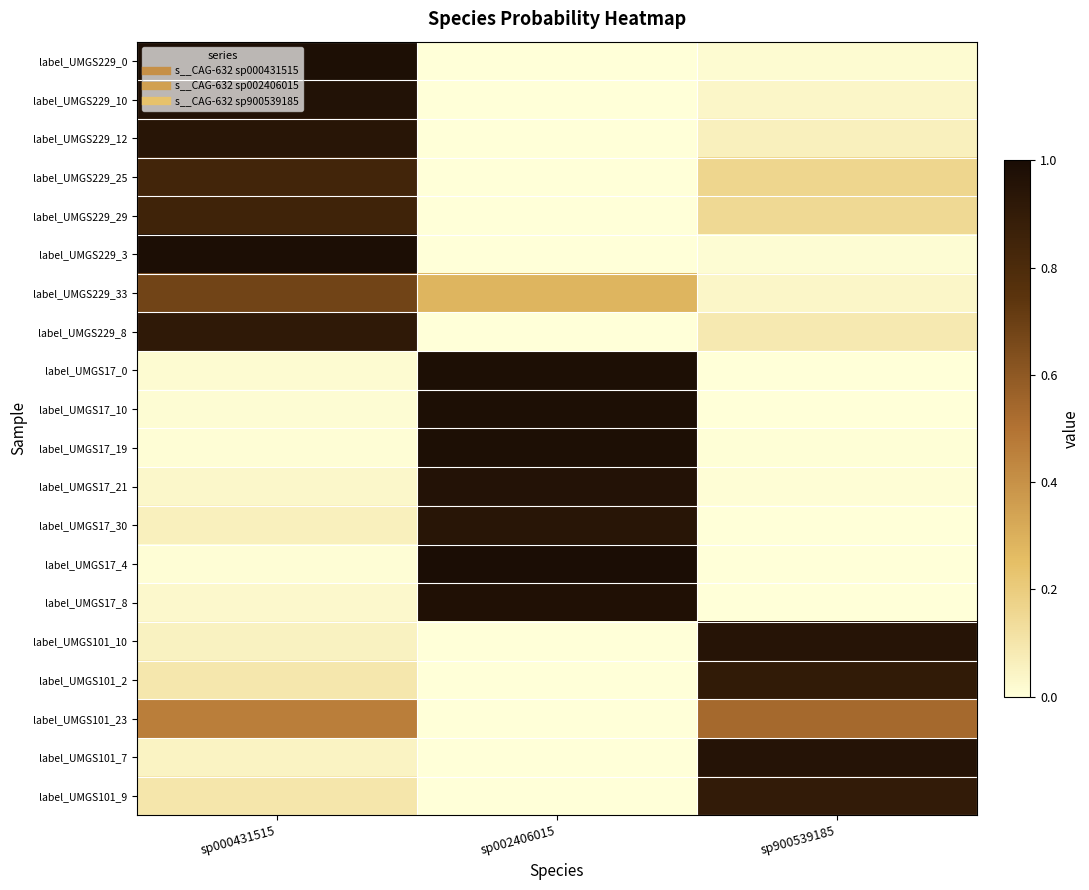

Reading left to right, list all the values displayed in this chart.

label_UMGS229_0: sp000431515=1.0	sp002406015=0.0	sp900539185=0.0
label_UMGS229_10: sp000431515=1.0	sp002406015=0.0	sp900539185=0.0
label_UMGS229_12: sp000431515=0.9	sp002406015=0.0	sp900539185=0.1
label_UMGS229_25: sp000431515=0.8	sp002406015=0.0	sp900539185=0.2
label_UMGS229_29: sp000431515=0.8	sp002406015=0.0	sp900539185=0.2
label_UMGS229_3: sp000431515=1.0	sp002406015=0.0	sp900539185=0.0
label_UMGS229_33: sp000431515=0.7	sp002406015=0.3	sp900539185=0.0
label_UMGS229_8: sp000431515=0.9	sp002406015=0.0	sp900539185=0.1
label_UMGS17_0: sp000431515=0.0	sp002406015=1.0	sp900539185=0.0
label_UMGS17_10: sp000431515=0.0	sp002406015=1.0	sp900539185=0.0
label_UMGS17_19: sp000431515=0.0	sp002406015=1.0	sp900539185=0.0
label_UMGS17_21: sp000431515=0.0	sp002406015=1.0	sp900539185=0.0
label_UMGS17_30: sp000431515=0.1	sp002406015=0.9	sp900539185=0.0
label_UMGS17_4: sp000431515=0.0	sp002406015=1.0	sp900539185=0.0
label_UMGS17_8: sp000431515=0.0	sp002406015=1.0	sp900539185=0.0
label_UMGS101_10: sp000431515=0.1	sp002406015=0.0	sp900539185=0.9
label_UMGS101_2: sp000431515=0.1	sp002406015=0.0	sp900539185=0.9
label_UMGS101_23: sp000431515=0.5	sp002406015=0.0	sp900539185=0.5
label_UMGS101_7: sp000431515=0.0	sp002406015=0.0	sp900539185=1.0
label_UMGS101_9: sp000431515=0.1	sp002406015=0.0	sp900539185=0.9